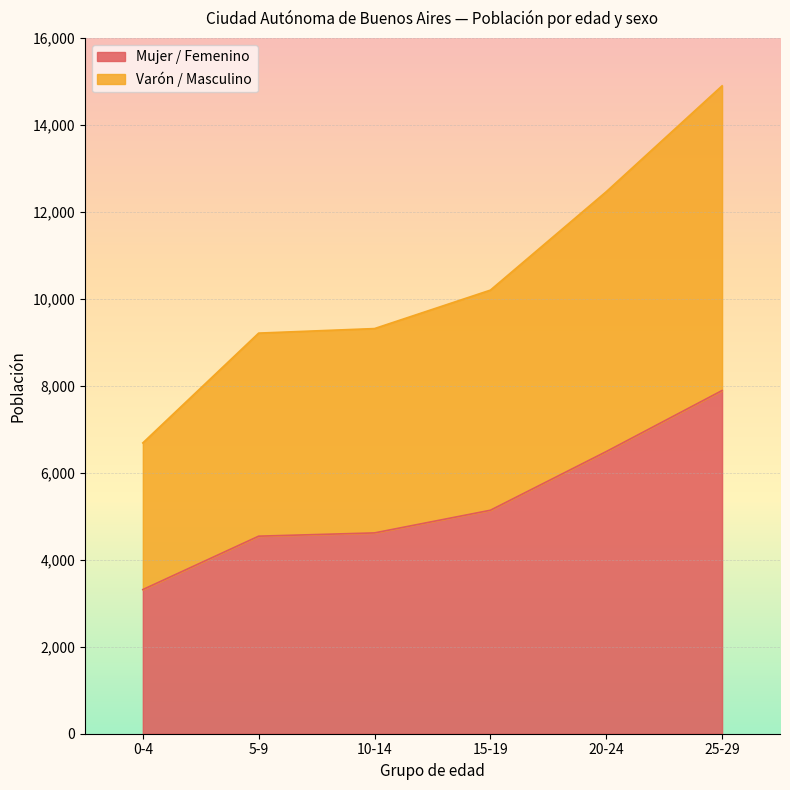

What position from the left is 5-9?

2